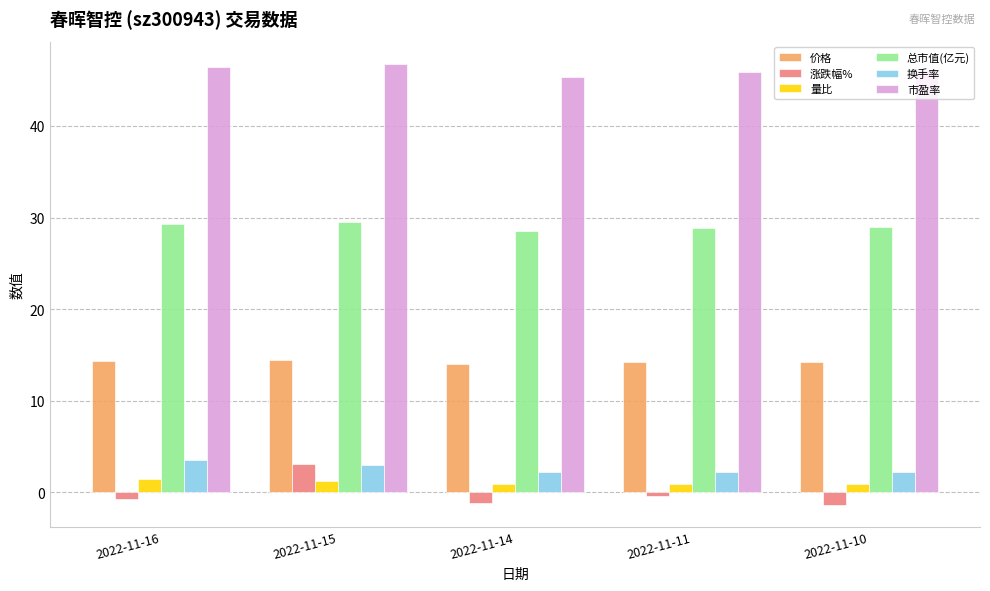

Which series has the largest range (max minus min)?

涨跌幅%